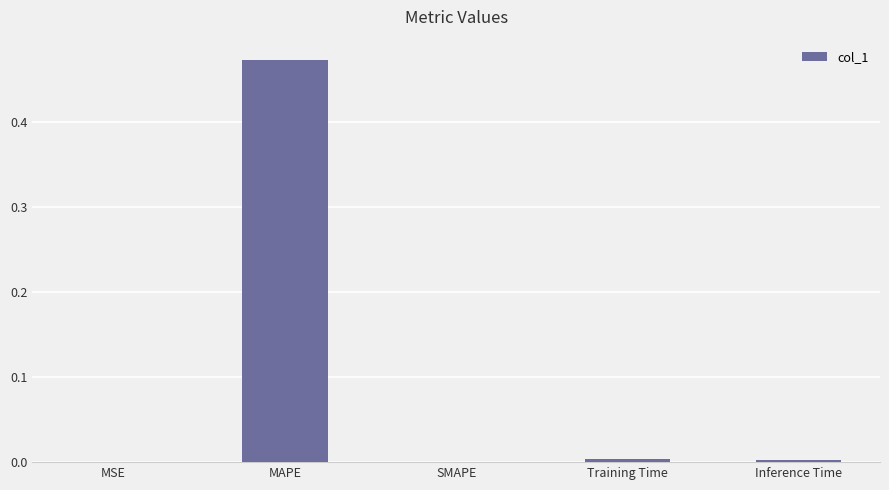

True or false: the data shows 0.0 at Inference Time.

True